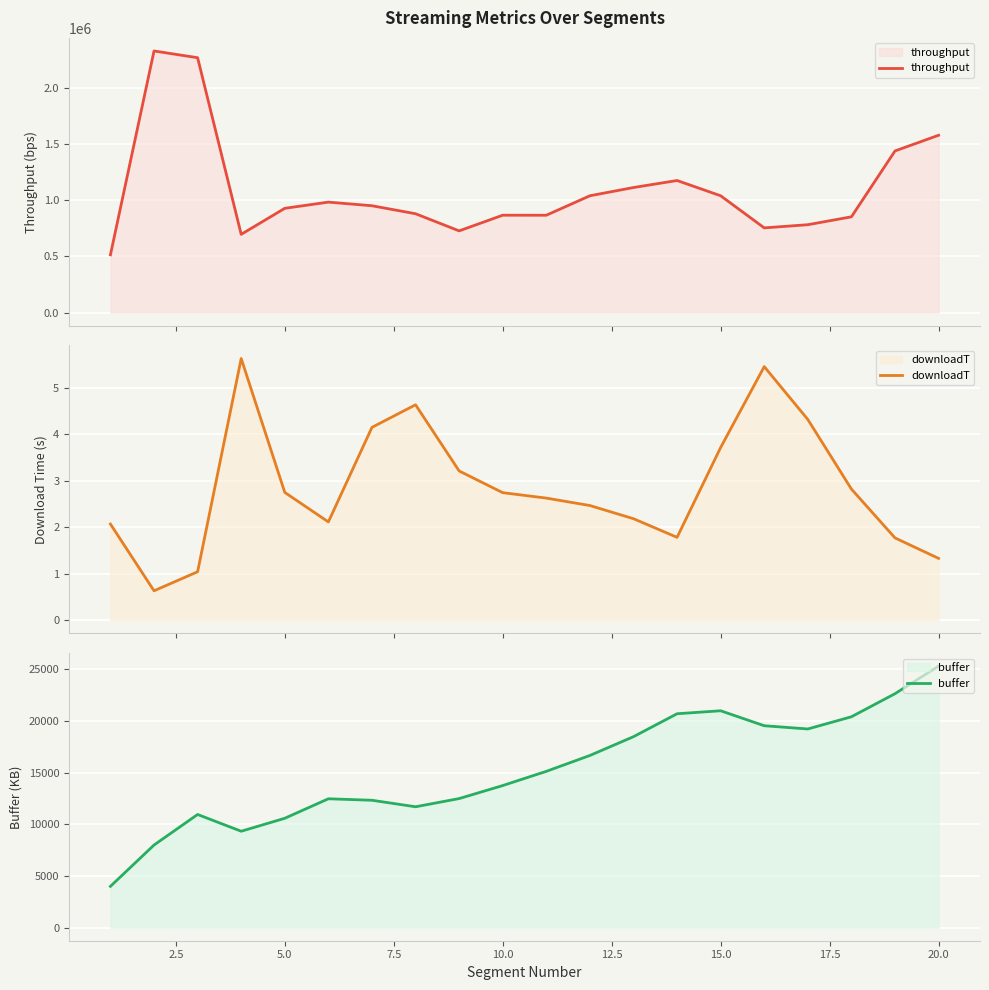

What is the average value of the downloadT series?

2.9